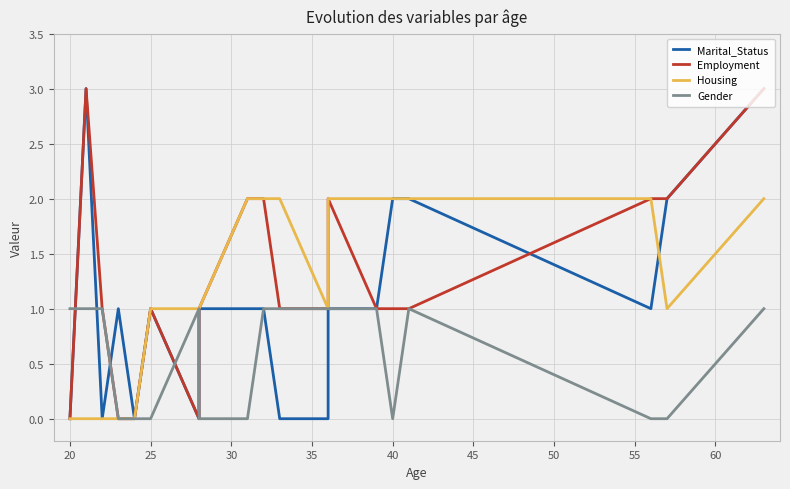

Count the Housing values in the range 1 to 2.

15